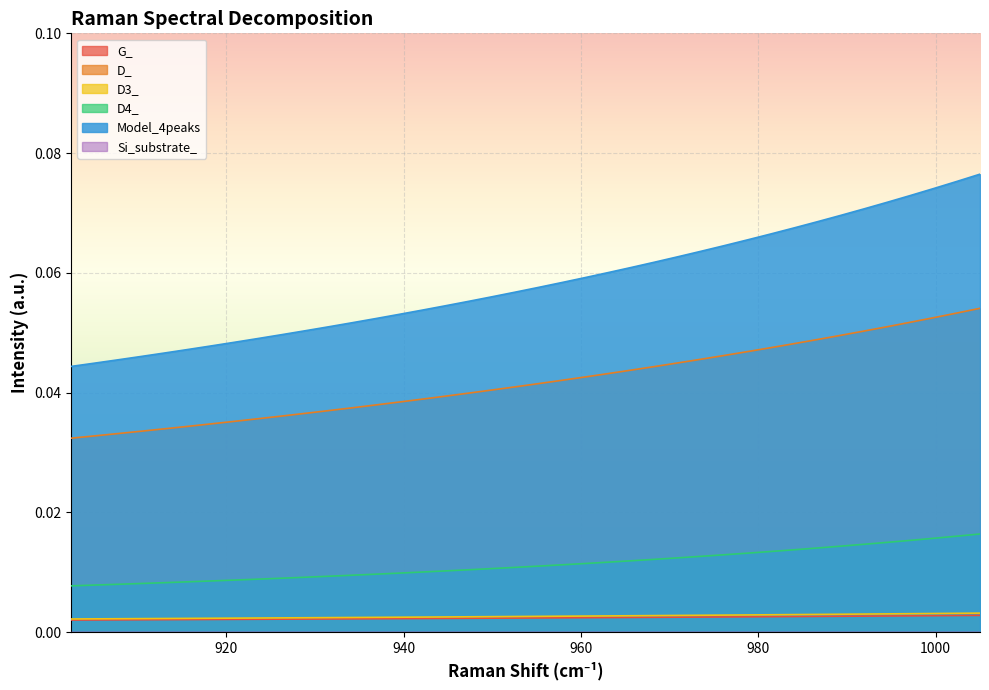

The value of D4_ at 944.682797668677 is 0.0. True or false?

False